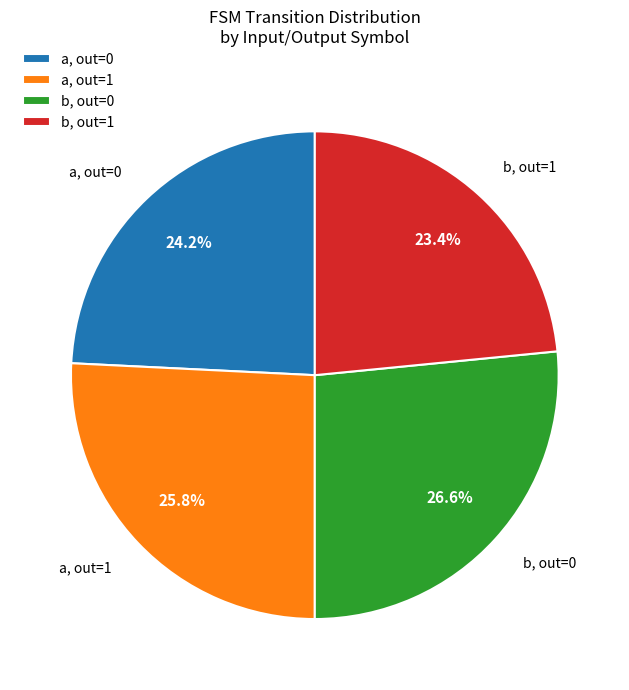

Count the number of slices in the pie.

4